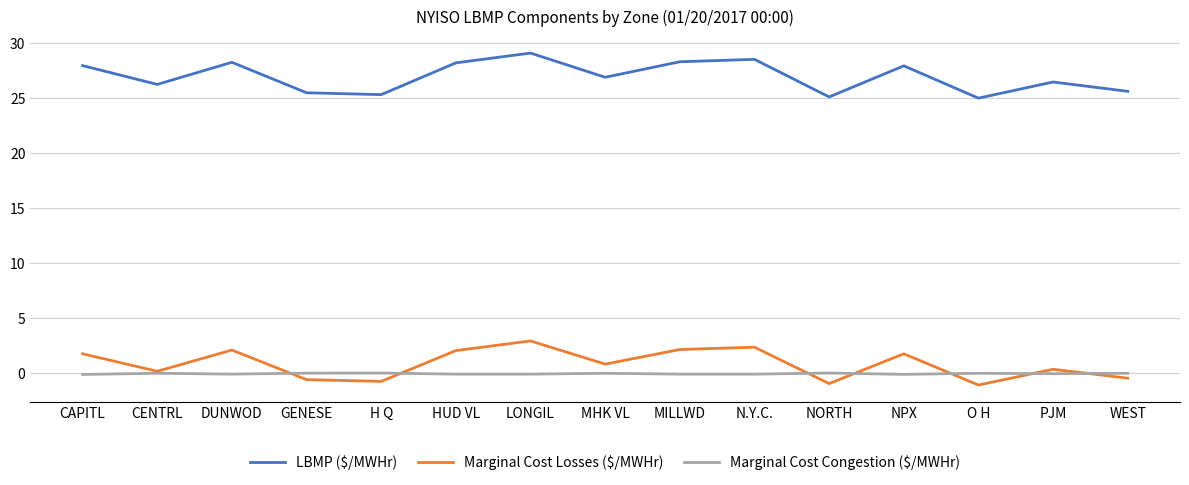

True or false: Marginal Cost Losses ($/MWHr) has a value of 0.9 at HUD VL.

False